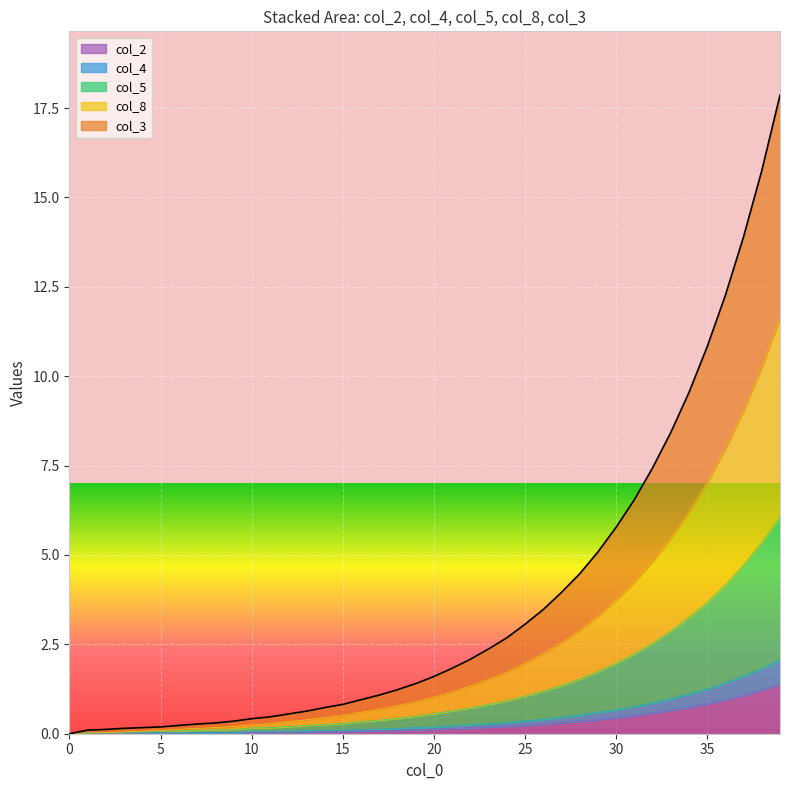

The col_2 series shows 0.0 at 10. True or false?

True